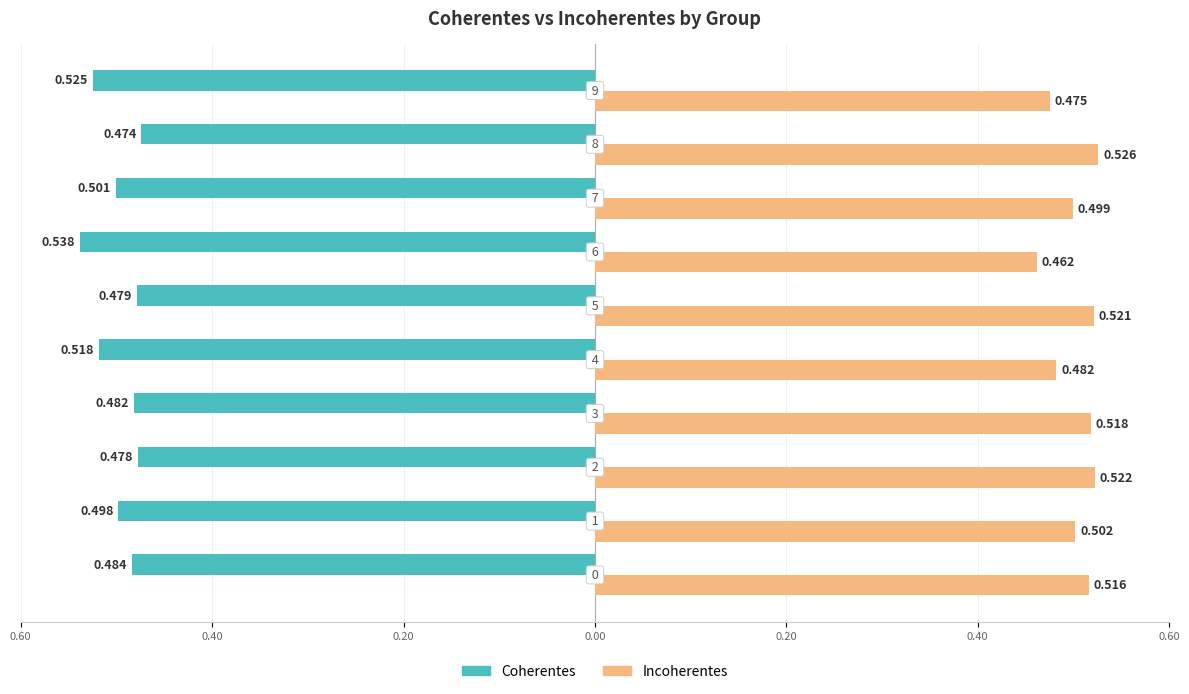

What are all the series names shown in the legend?

Coherentes, Incoherentes